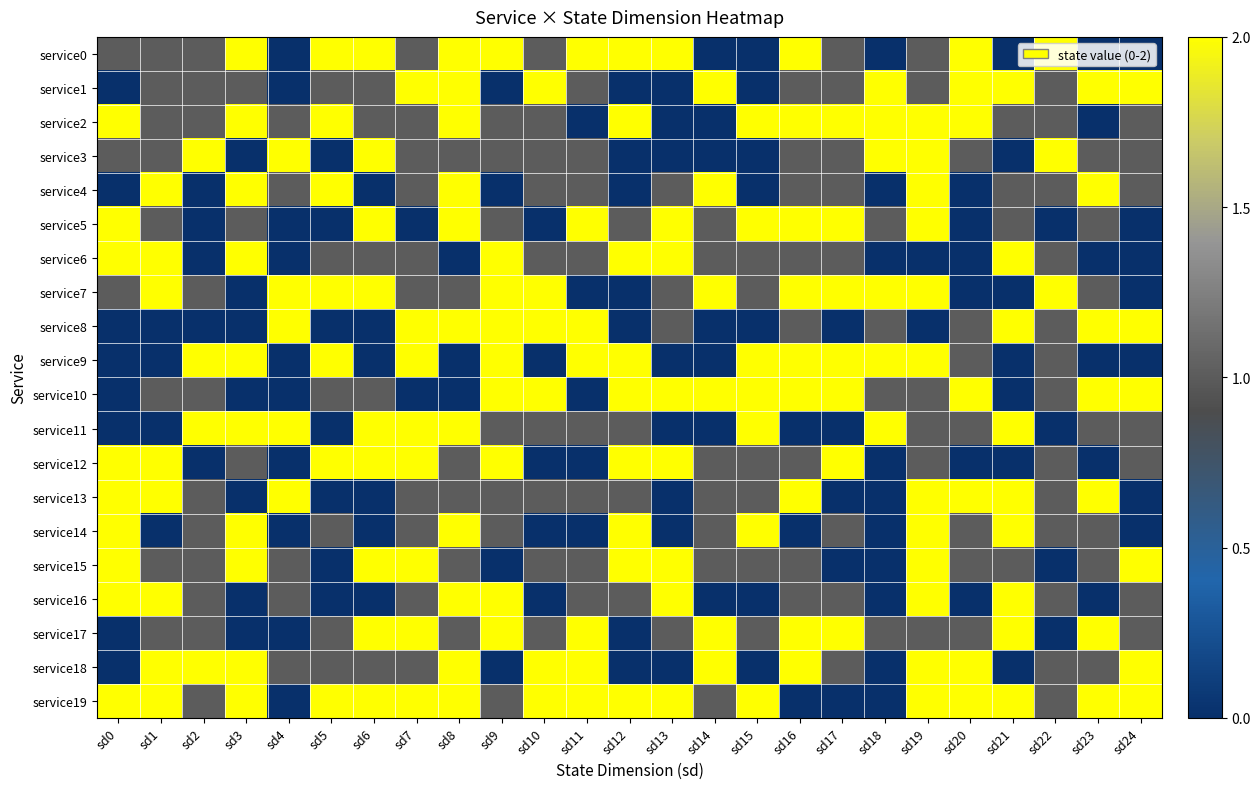

Reading left to right, transcribe all the data shown in this chart.

service0: sd0=1	sd1=1	sd2=1	sd3=2	sd4=0	sd5=2	sd6=2	sd7=1	sd8=2	sd9=2	sd10=1	sd11=2	sd12=2	sd13=2	sd14=0	sd15=0	sd16=2	sd17=1	sd18=0	sd19=1	sd20=2	sd21=0	sd22=2	sd23=0	sd24=0
service1: sd0=0	sd1=1	sd2=1	sd3=1	sd4=0	sd5=1	sd6=1	sd7=2	sd8=2	sd9=0	sd10=2	sd11=1	sd12=0	sd13=0	sd14=2	sd15=0	sd16=1	sd17=1	sd18=2	sd19=1	sd20=2	sd21=2	sd22=1	sd23=2	sd24=2
service2: sd0=2	sd1=1	sd2=1	sd3=2	sd4=1	sd5=2	sd6=1	sd7=1	sd8=2	sd9=1	sd10=1	sd11=0	sd12=2	sd13=0	sd14=0	sd15=2	sd16=2	sd17=2	sd18=2	sd19=2	sd20=2	sd21=1	sd22=1	sd23=0	sd24=1
service3: sd0=1	sd1=1	sd2=2	sd3=0	sd4=2	sd5=0	sd6=2	sd7=1	sd8=1	sd9=1	sd10=1	sd11=1	sd12=0	sd13=0	sd14=0	sd15=0	sd16=1	sd17=1	sd18=2	sd19=2	sd20=1	sd21=0	sd22=2	sd23=1	sd24=1
service4: sd0=0	sd1=2	sd2=0	sd3=2	sd4=1	sd5=2	sd6=0	sd7=1	sd8=2	sd9=0	sd10=1	sd11=1	sd12=0	sd13=1	sd14=2	sd15=0	sd16=1	sd17=1	sd18=0	sd19=2	sd20=0	sd21=1	sd22=1	sd23=2	sd24=1
service5: sd0=2	sd1=1	sd2=0	sd3=1	sd4=0	sd5=0	sd6=2	sd7=0	sd8=2	sd9=1	sd10=0	sd11=2	sd12=1	sd13=2	sd14=1	sd15=2	sd16=2	sd17=2	sd18=1	sd19=2	sd20=0	sd21=1	sd22=0	sd23=1	sd24=0
service6: sd0=2	sd1=2	sd2=0	sd3=2	sd4=0	sd5=1	sd6=1	sd7=1	sd8=0	sd9=2	sd10=1	sd11=1	sd12=2	sd13=2	sd14=1	sd15=1	sd16=1	sd17=1	sd18=0	sd19=0	sd20=0	sd21=2	sd22=1	sd23=0	sd24=0
service7: sd0=1	sd1=2	sd2=1	sd3=0	sd4=2	sd5=2	sd6=2	sd7=1	sd8=1	sd9=2	sd10=2	sd11=0	sd12=0	sd13=1	sd14=2	sd15=1	sd16=2	sd17=2	sd18=2	sd19=2	sd20=0	sd21=0	sd22=2	sd23=1	sd24=0
service8: sd0=0	sd1=0	sd2=0	sd3=0	sd4=2	sd5=0	sd6=0	sd7=2	sd8=2	sd9=2	sd10=2	sd11=2	sd12=0	sd13=1	sd14=0	sd15=0	sd16=1	sd17=0	sd18=1	sd19=0	sd20=1	sd21=2	sd22=1	sd23=2	sd24=2
service9: sd0=0	sd1=0	sd2=2	sd3=2	sd4=0	sd5=2	sd6=0	sd7=2	sd8=0	sd9=2	sd10=0	sd11=2	sd12=2	sd13=0	sd14=0	sd15=2	sd16=2	sd17=2	sd18=2	sd19=2	sd20=1	sd21=0	sd22=1	sd23=0	sd24=0
service10: sd0=0	sd1=1	sd2=1	sd3=0	sd4=0	sd5=1	sd6=1	sd7=0	sd8=0	sd9=2	sd10=2	sd11=0	sd12=2	sd13=2	sd14=2	sd15=2	sd16=2	sd17=2	sd18=1	sd19=1	sd20=2	sd21=0	sd22=1	sd23=2	sd24=2
service11: sd0=0	sd1=0	sd2=2	sd3=2	sd4=2	sd5=0	sd6=2	sd7=2	sd8=2	sd9=1	sd10=1	sd11=1	sd12=1	sd13=0	sd14=0	sd15=2	sd16=0	sd17=0	sd18=2	sd19=1	sd20=1	sd21=2	sd22=0	sd23=1	sd24=1
service12: sd0=2	sd1=2	sd2=0	sd3=1	sd4=0	sd5=2	sd6=2	sd7=2	sd8=1	sd9=2	sd10=0	sd11=0	sd12=2	sd13=2	sd14=1	sd15=1	sd16=1	sd17=2	sd18=0	sd19=1	sd20=0	sd21=0	sd22=1	sd23=0	sd24=1
service13: sd0=2	sd1=2	sd2=1	sd3=0	sd4=2	sd5=0	sd6=0	sd7=1	sd8=1	sd9=1	sd10=1	sd11=1	sd12=1	sd13=0	sd14=1	sd15=1	sd16=2	sd17=0	sd18=0	sd19=2	sd20=2	sd21=2	sd22=1	sd23=2	sd24=0
service14: sd0=2	sd1=0	sd2=1	sd3=2	sd4=0	sd5=1	sd6=0	sd7=1	sd8=2	sd9=1	sd10=0	sd11=0	sd12=2	sd13=0	sd14=1	sd15=2	sd16=0	sd17=1	sd18=0	sd19=2	sd20=1	sd21=2	sd22=1	sd23=1	sd24=0
service15: sd0=2	sd1=1	sd2=1	sd3=2	sd4=1	sd5=0	sd6=2	sd7=2	sd8=1	sd9=0	sd10=1	sd11=1	sd12=2	sd13=2	sd14=1	sd15=1	sd16=1	sd17=0	sd18=0	sd19=2	sd20=1	sd21=1	sd22=0	sd23=1	sd24=2
service16: sd0=2	sd1=2	sd2=1	sd3=0	sd4=1	sd5=0	sd6=0	sd7=1	sd8=2	sd9=2	sd10=0	sd11=1	sd12=1	sd13=2	sd14=0	sd15=0	sd16=1	sd17=1	sd18=0	sd19=2	sd20=0	sd21=2	sd22=1	sd23=0	sd24=1
service17: sd0=0	sd1=1	sd2=1	sd3=0	sd4=0	sd5=1	sd6=2	sd7=2	sd8=1	sd9=2	sd10=1	sd11=2	sd12=0	sd13=1	sd14=2	sd15=1	sd16=2	sd17=2	sd18=1	sd19=1	sd20=1	sd21=2	sd22=0	sd23=2	sd24=1
service18: sd0=0	sd1=2	sd2=2	sd3=2	sd4=1	sd5=1	sd6=1	sd7=1	sd8=2	sd9=0	sd10=2	sd11=2	sd12=0	sd13=0	sd14=2	sd15=0	sd16=2	sd17=1	sd18=0	sd19=2	sd20=2	sd21=0	sd22=1	sd23=1	sd24=2
service19: sd0=2	sd1=2	sd2=1	sd3=2	sd4=0	sd5=2	sd6=2	sd7=2	sd8=2	sd9=1	sd10=2	sd11=2	sd12=2	sd13=2	sd14=1	sd15=2	sd16=0	sd17=0	sd18=0	sd19=2	sd20=2	sd21=2	sd22=1	sd23=2	sd24=2